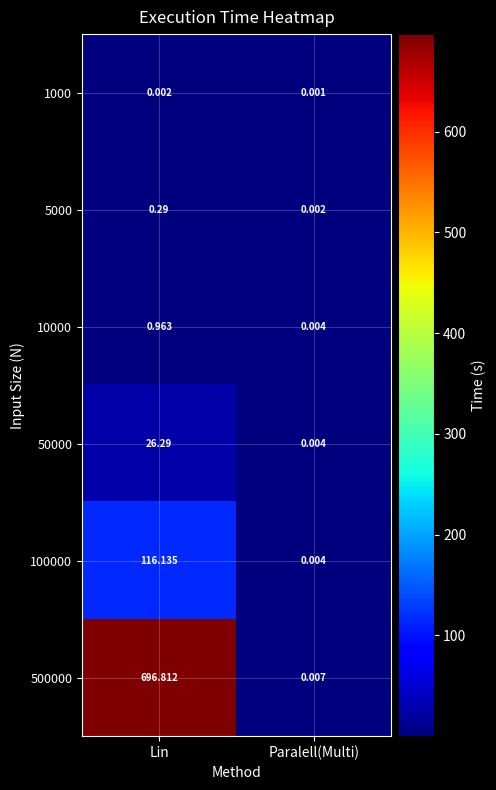

At which category is the sum across all series the highest?

Lin